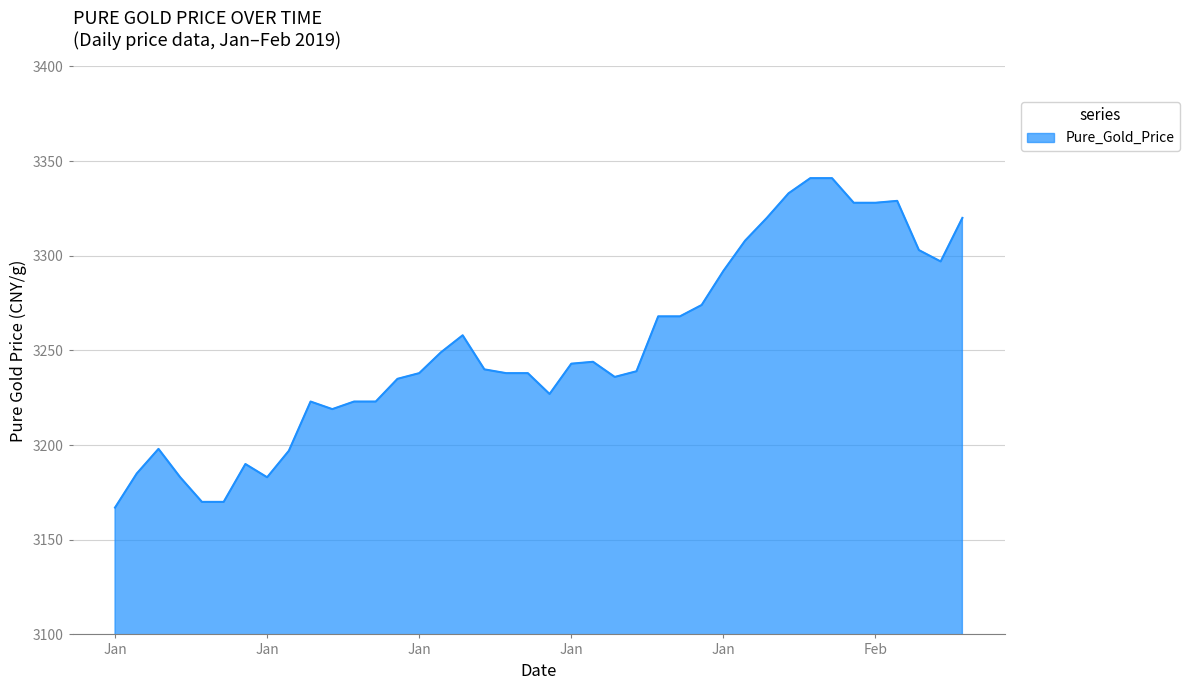

What is the maximum value shown in the chart?

3341